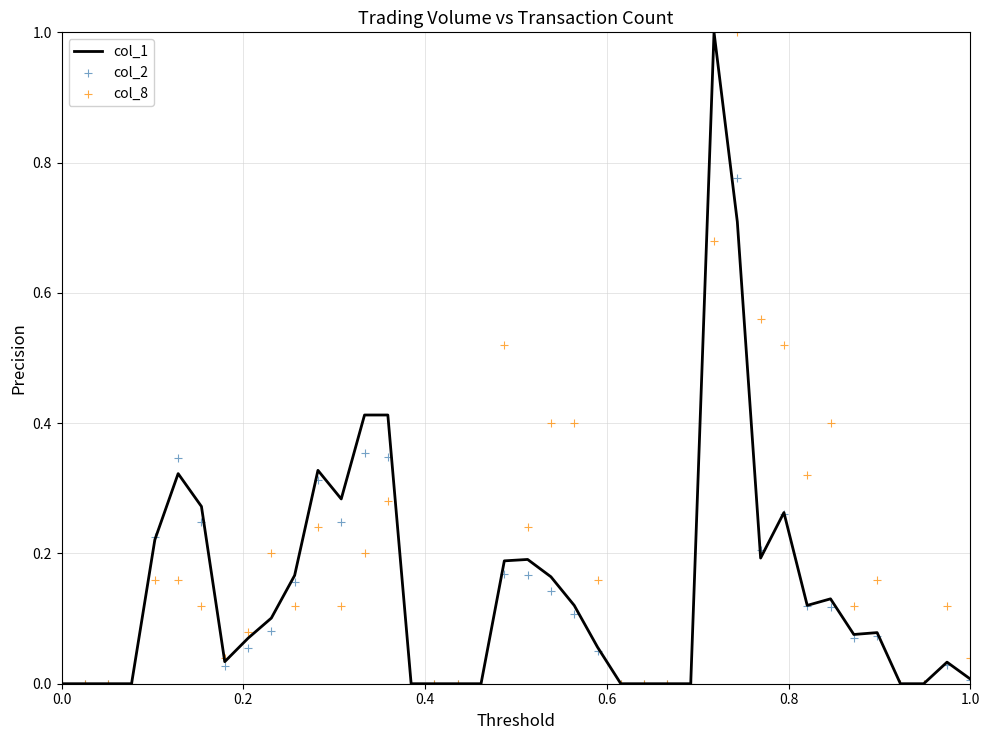

What is the highest value of the col_1 series?

1.0